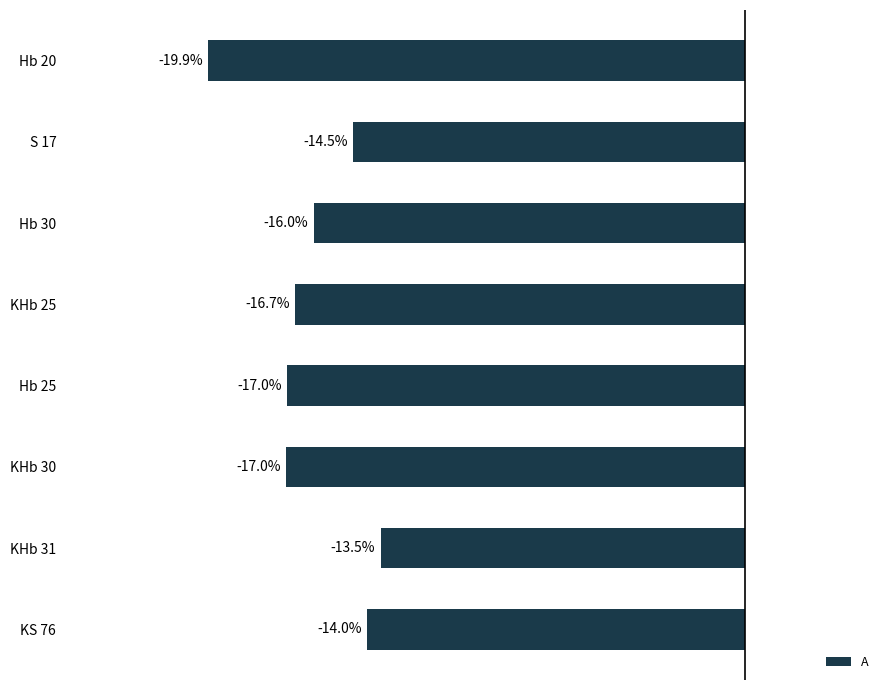

Between Hb 30 and Hb 20, which is larger?

Hb 30